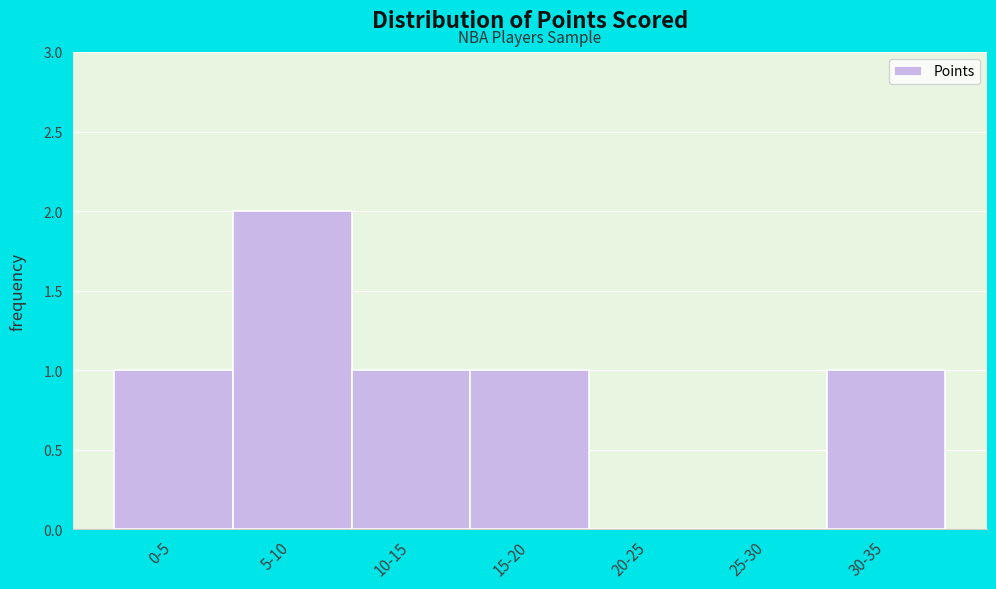

Reading left to right, transcribe all the data shown in this chart.

0-5=1	5-10=2	10-15=1	15-20=1	20-25=0	25-30=0	30-35=1